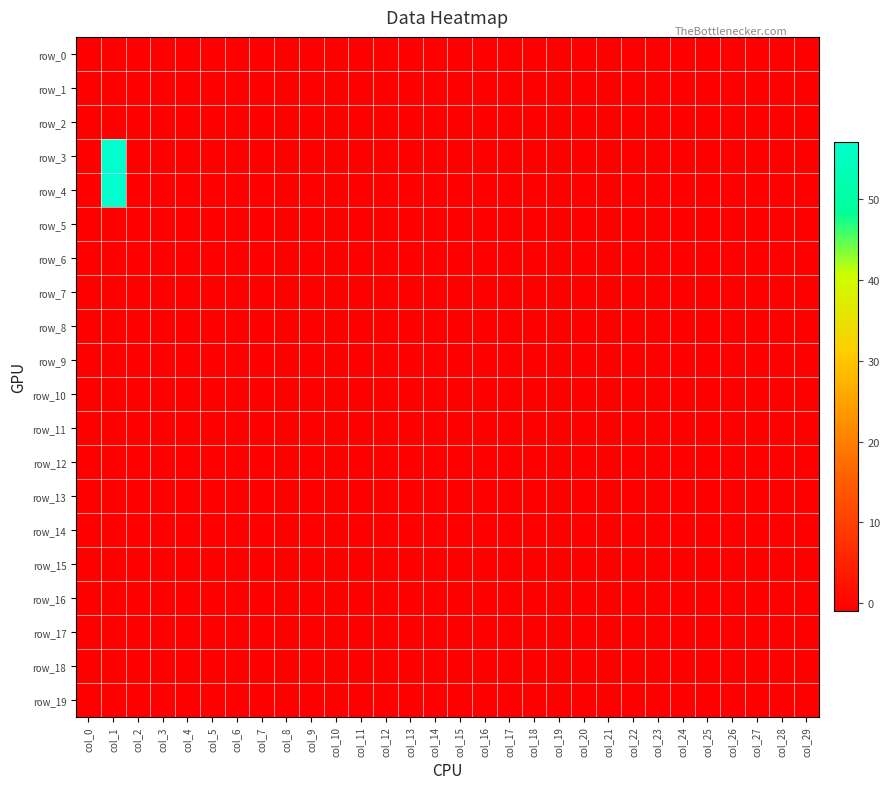

What is the total value across all series at col_28?

-20